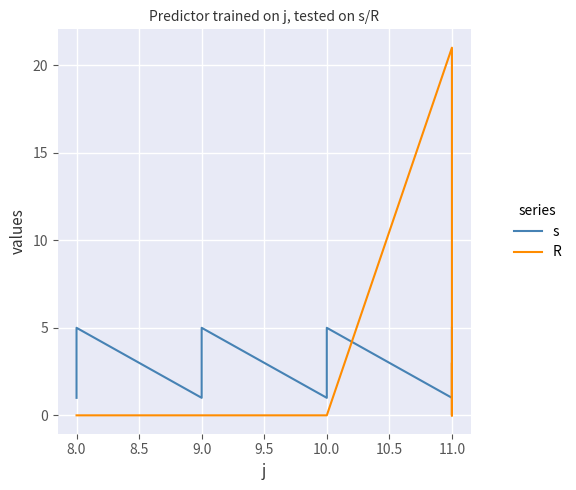

Where is s nearest to the value 3?

8.0